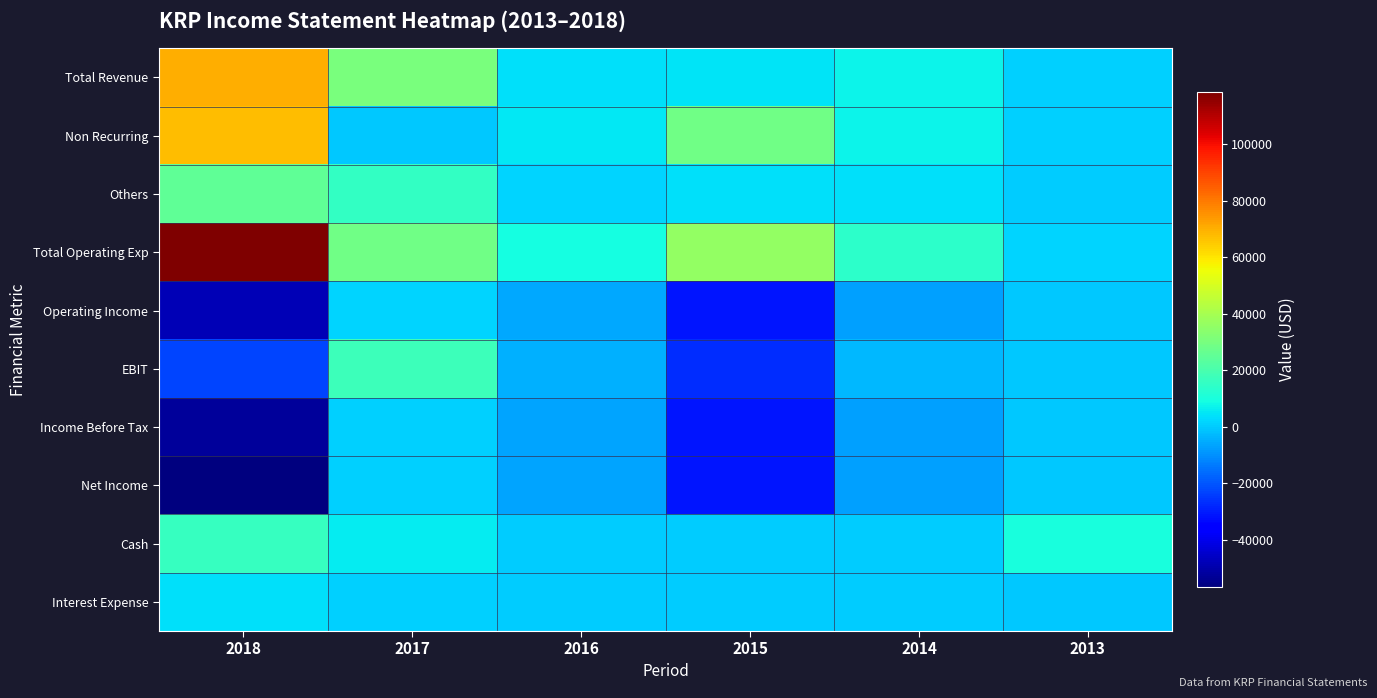

What is the spread (max minus min) of values at 2018?

175200